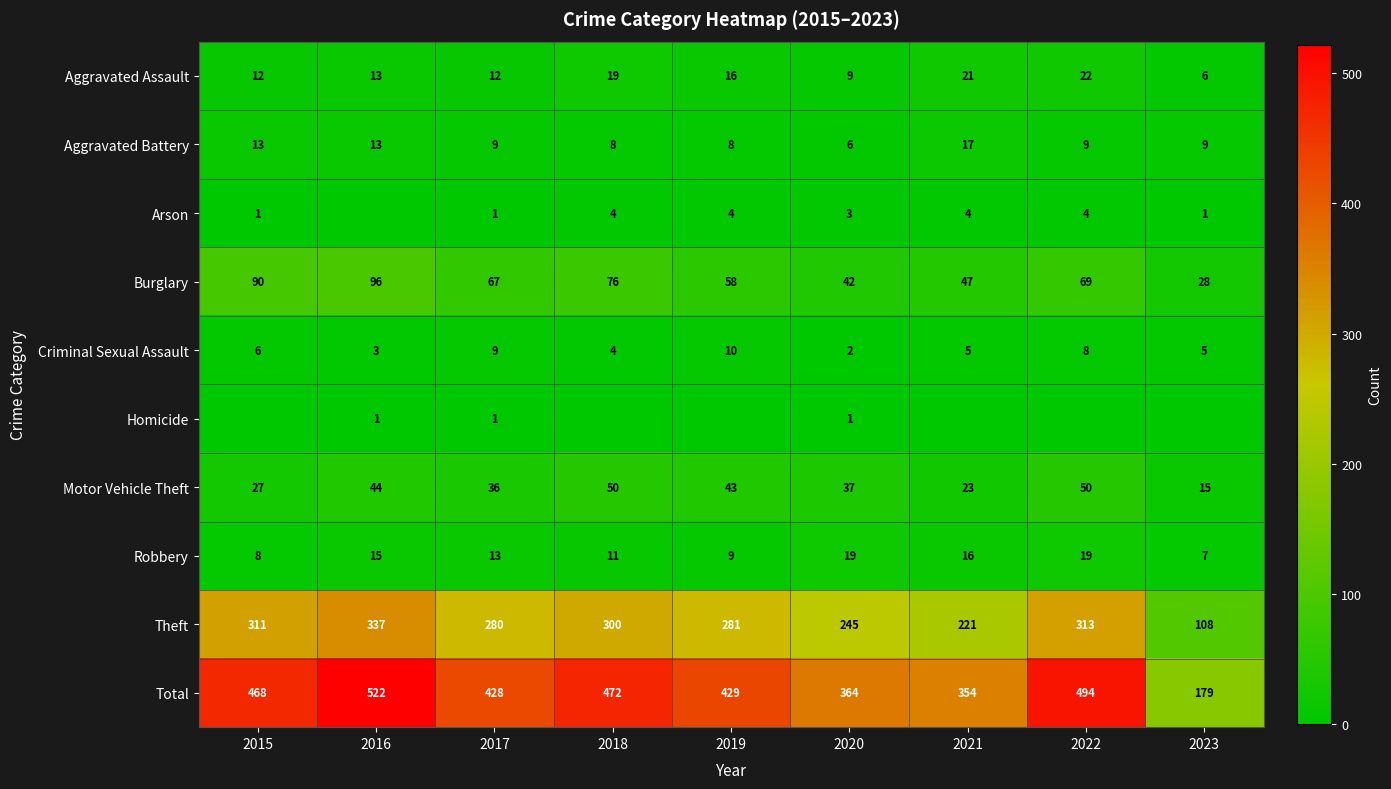

What is the approximate value of Robbery at 2023, to the nearest 10?

10